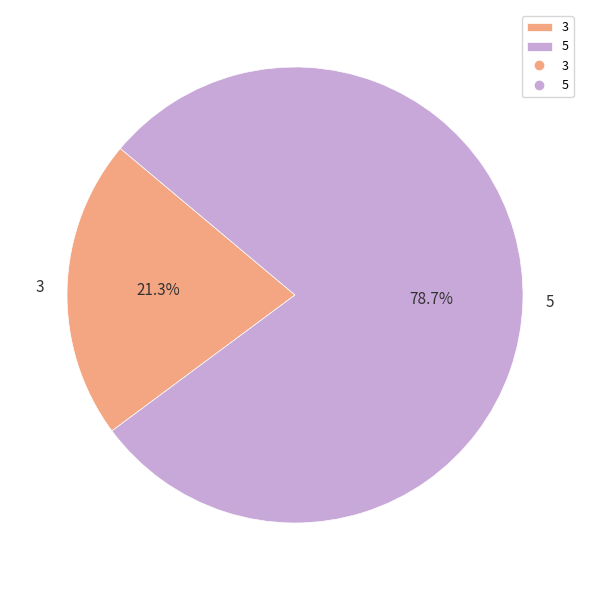

To the nearest percent, what is the average slice percentage?

50%